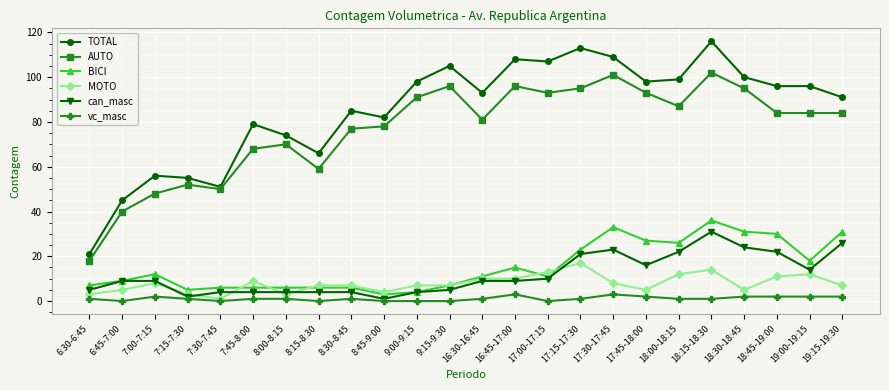

What is the label of the 8th point from the right?

17:30-17:45